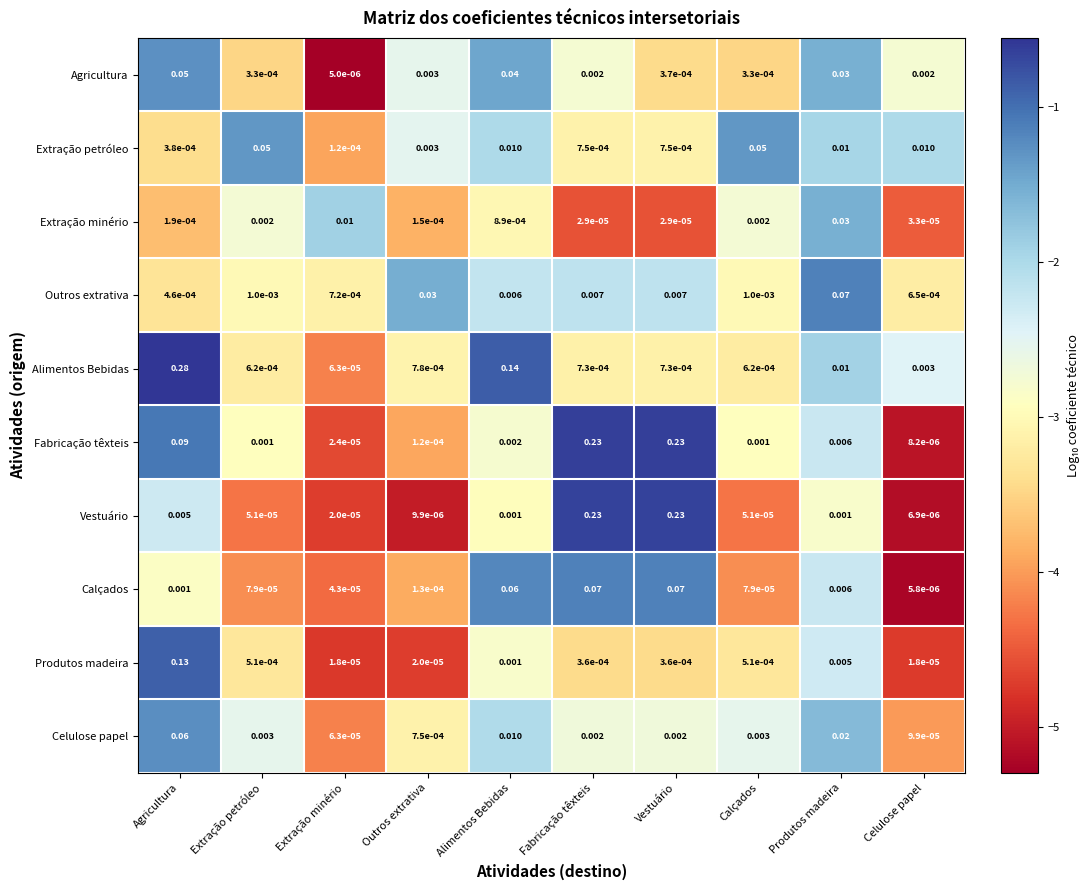

Which category has the lowest value in the Calçados series?

Celulose papel